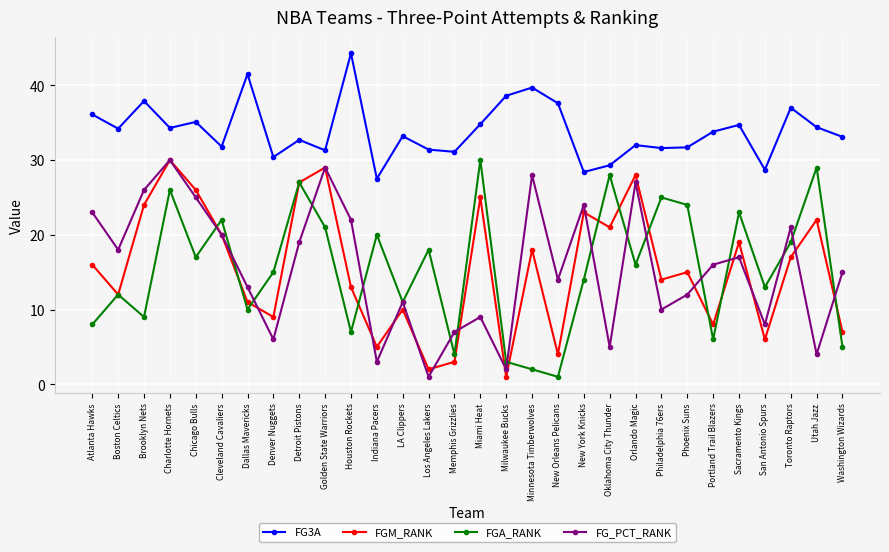

The value of FGM_RANK at Detroit Pistons is 8.5. True or false?

False